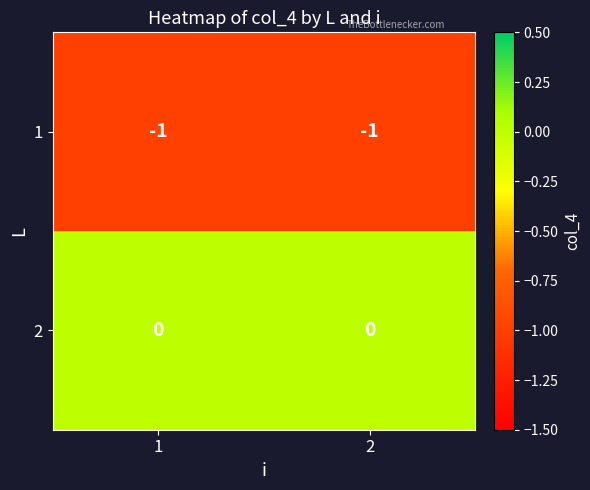

Reading left to right, what are all the values shown in this chart?

1: -1	-1
2: 0	0